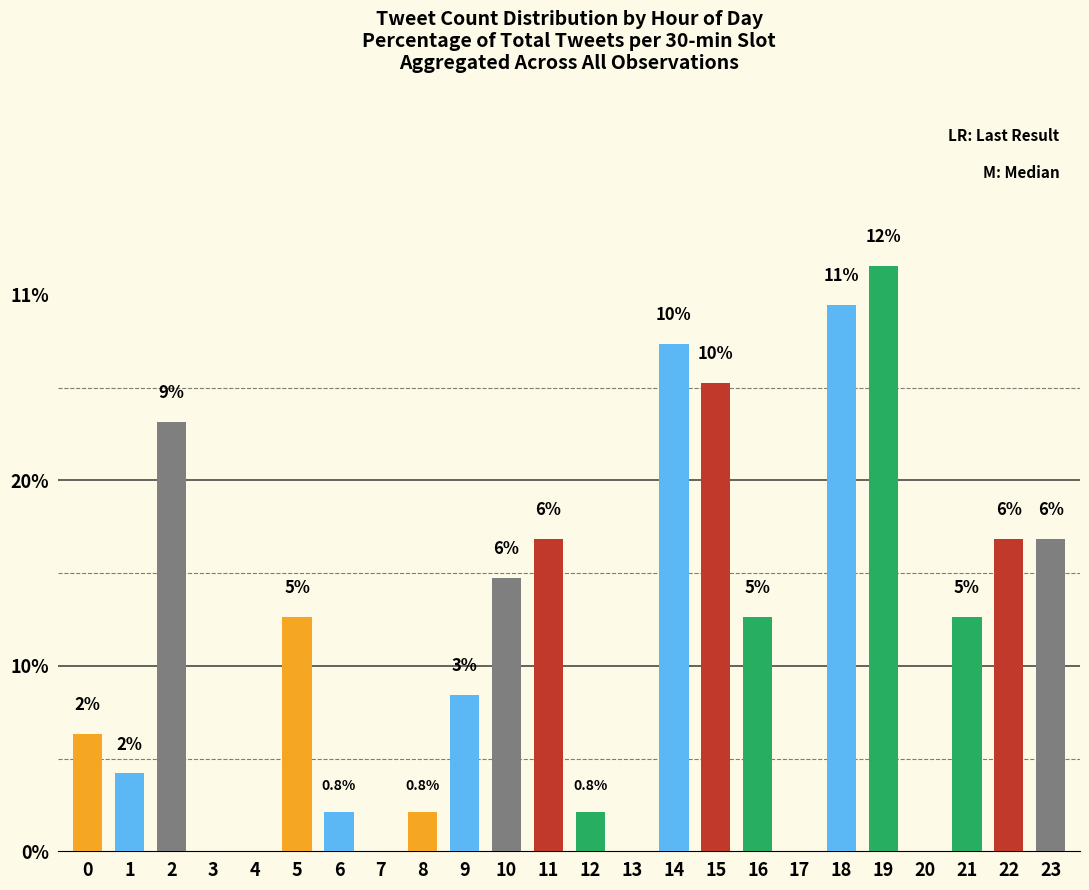

At which category does the chart reach its minimum across all series?

3